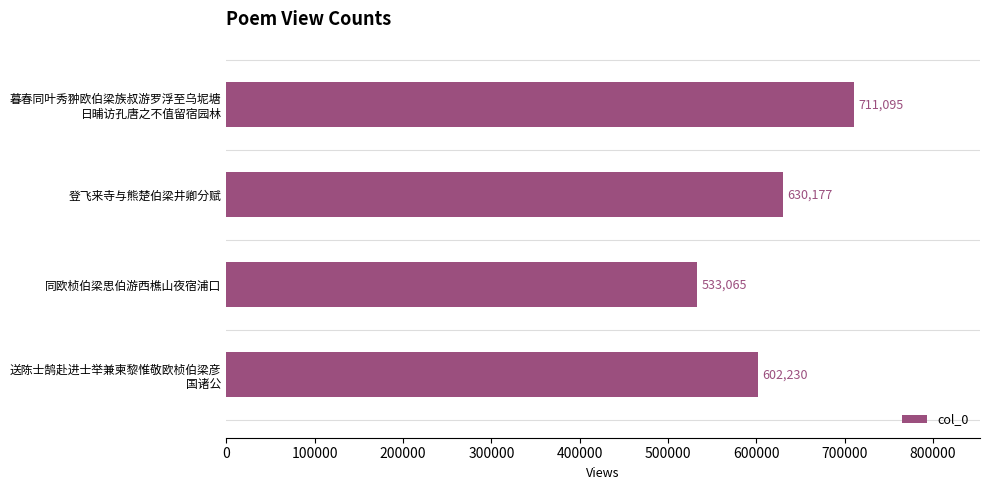

How many data points does each series have?

4